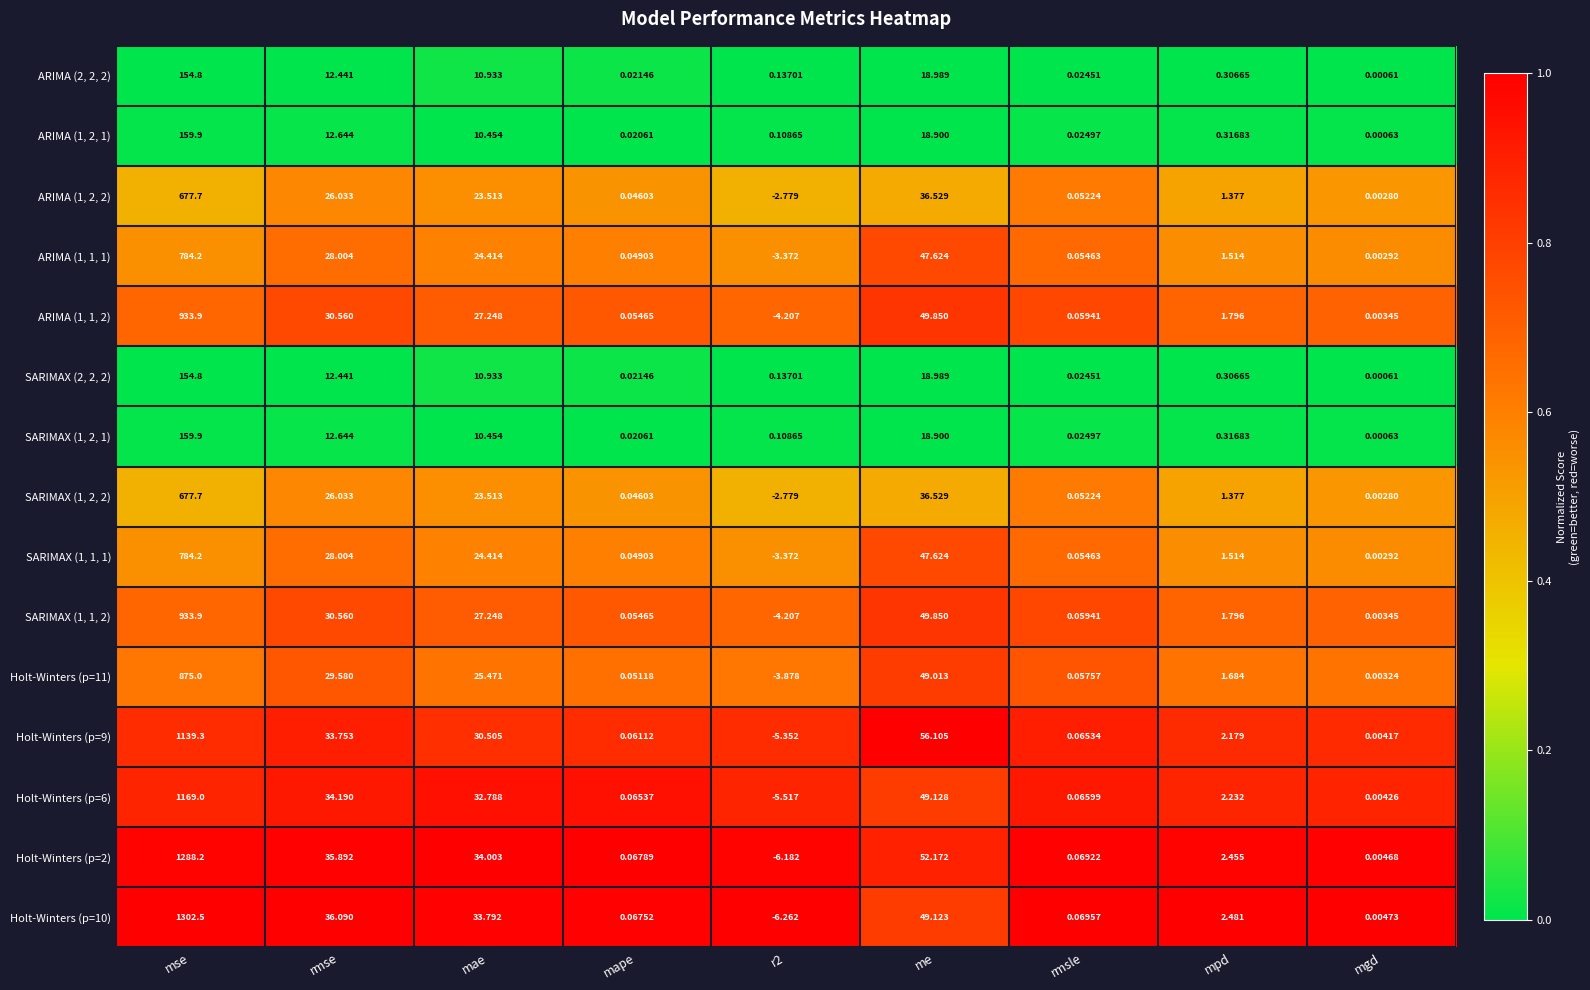

Is the value of Holt-Winters (p=6) at rmsle greater than the value of Holt-Winters (p=10) at me?

No